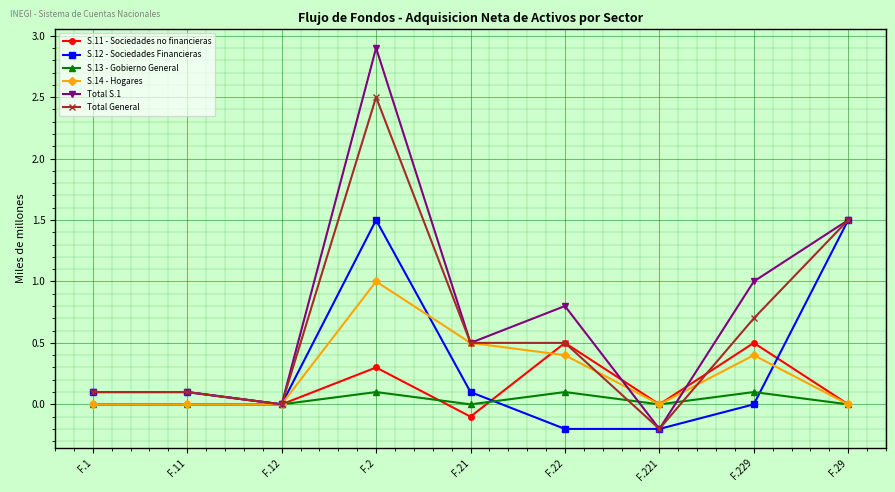

What is the sum of all S.13 - Gobierno General values?

0.3